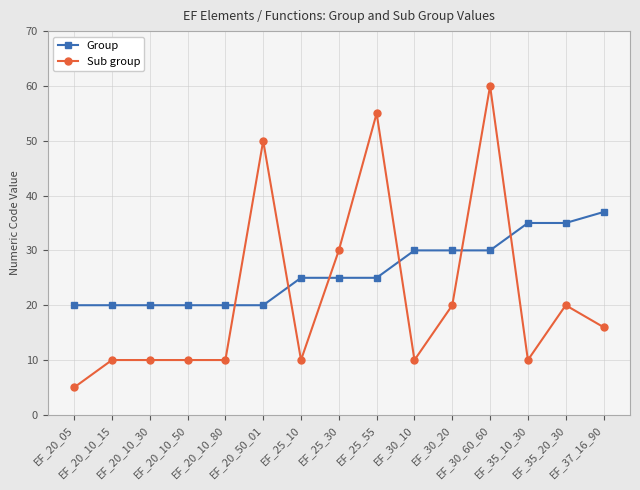

What is the value of the Sub group point at the 3rd from the left?

10